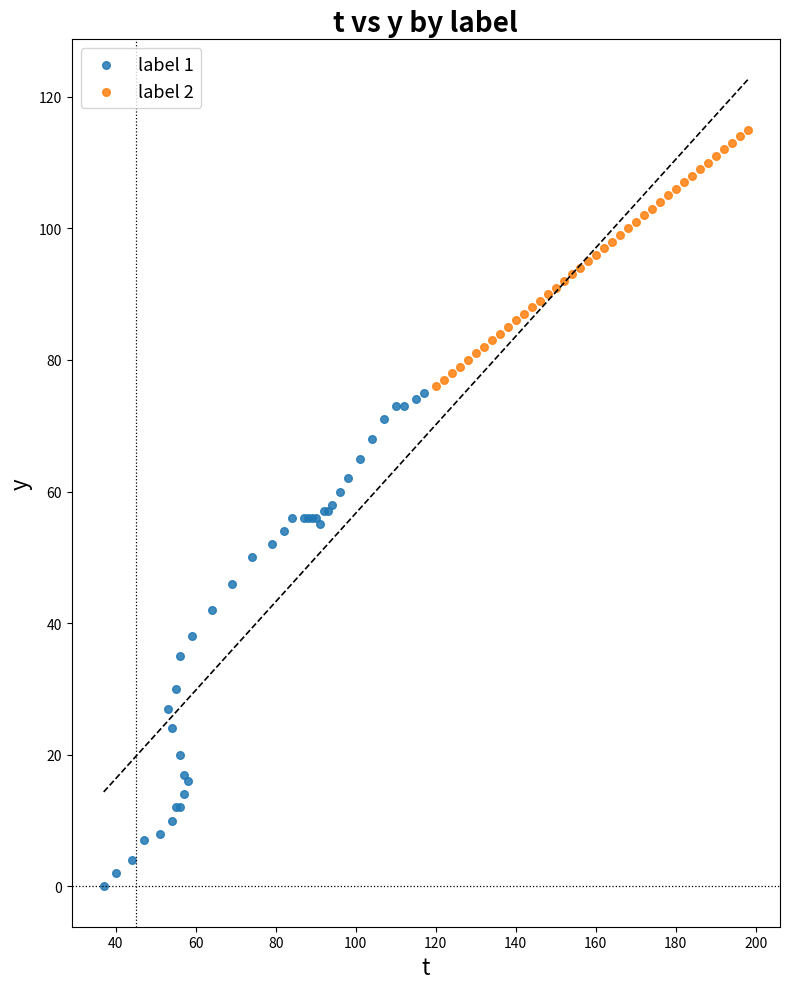

Which series contains the highest Y value?

label 2